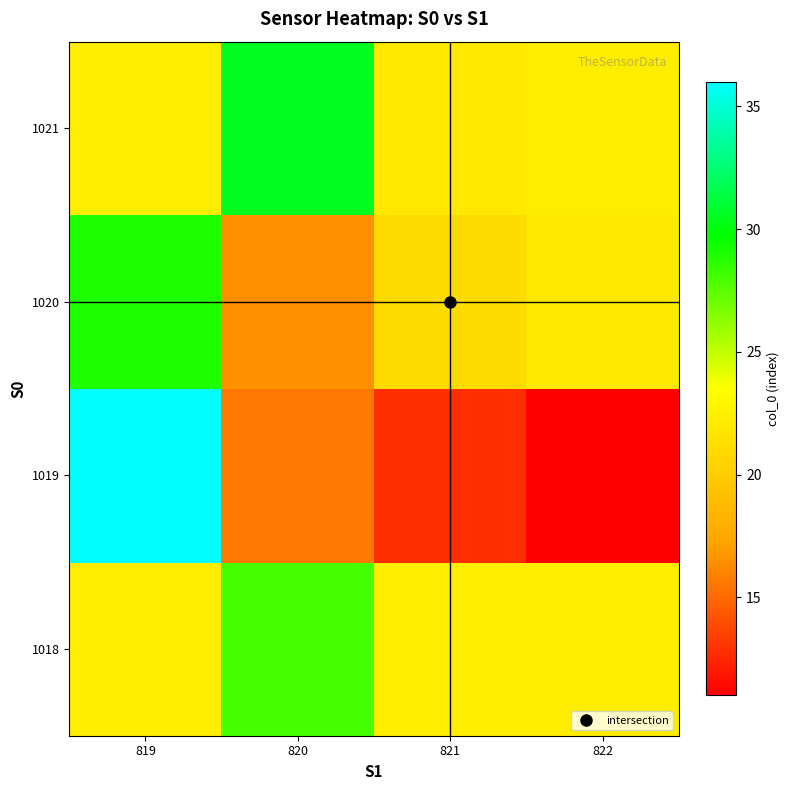

Count the number of data series in this chart.

4